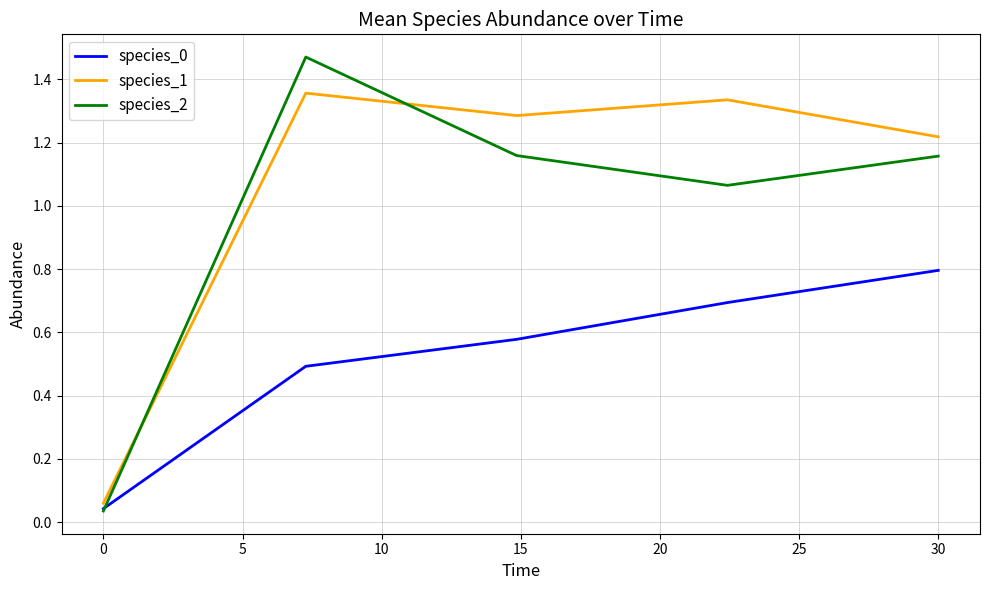

Which series has the widest spread of values?

species_2